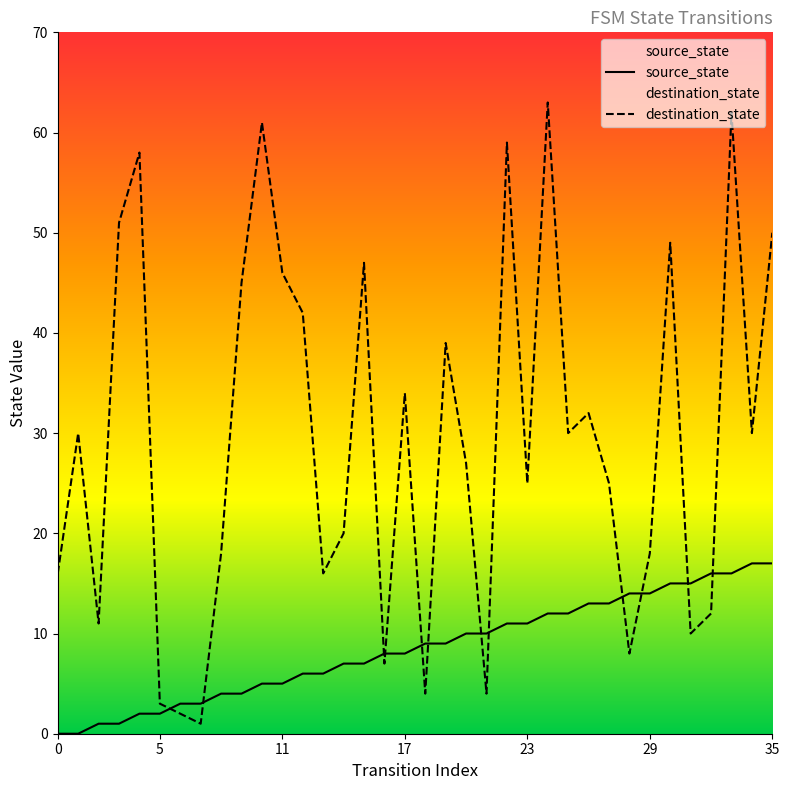

True or false: source_state has more than 0 points higher than both neighbors.

False